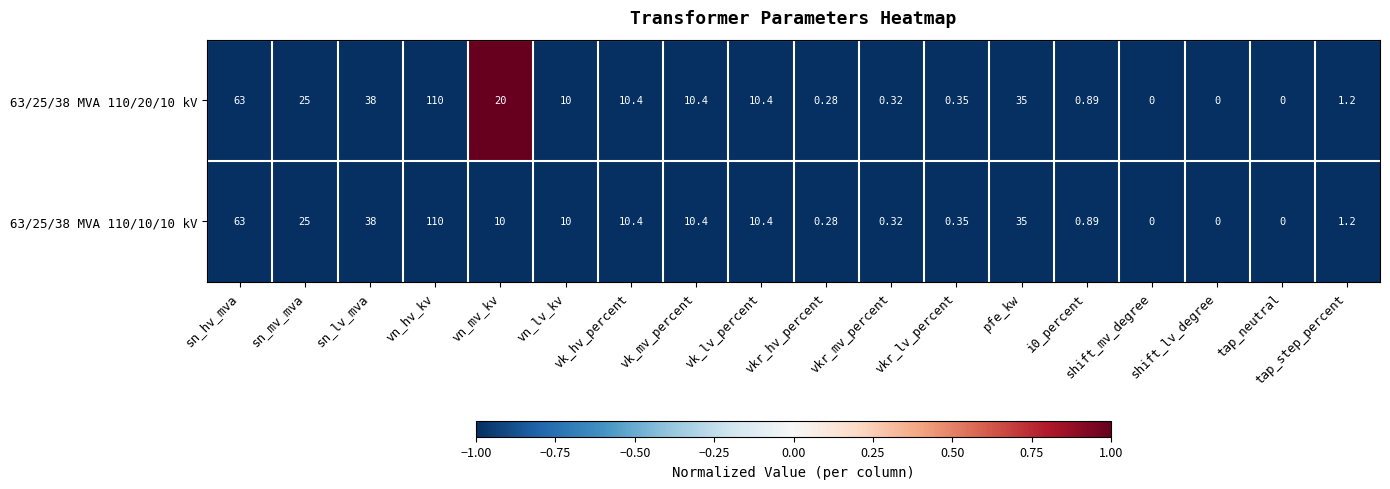

At which category does the chart reach its peak across all series?

vn_hv_kv